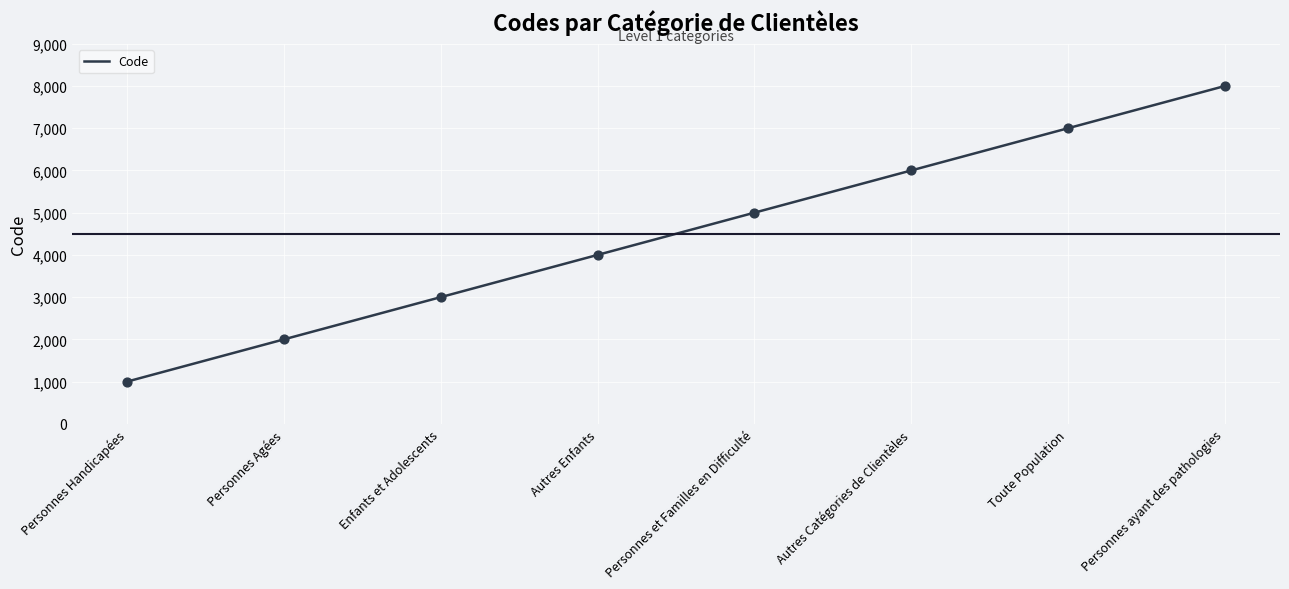

Approximately how many times larger is the value at Personnes et Familles en Difficulté compared to Toute Population?

0.7